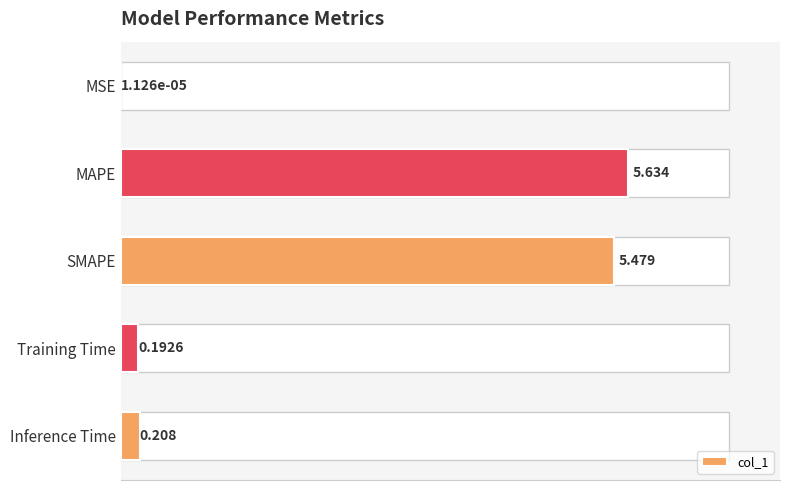

The chart shows a value of 0.2 at Training Time. True or false?

True